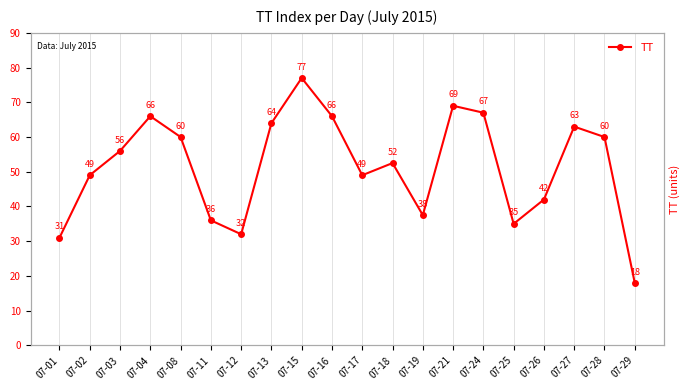

Is this an area chart (filled region under the line)?

No